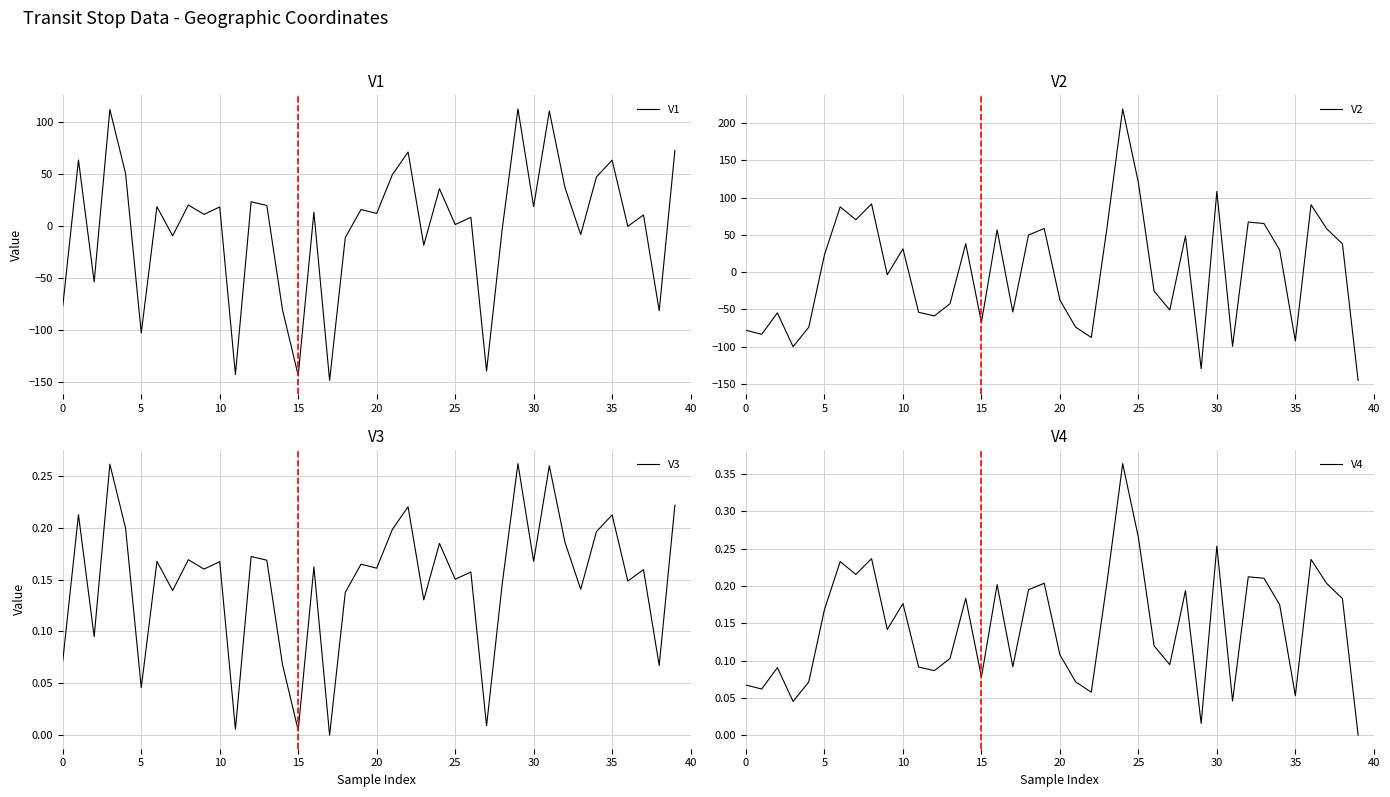

What is the lowest value of the V1 series?

-148.8